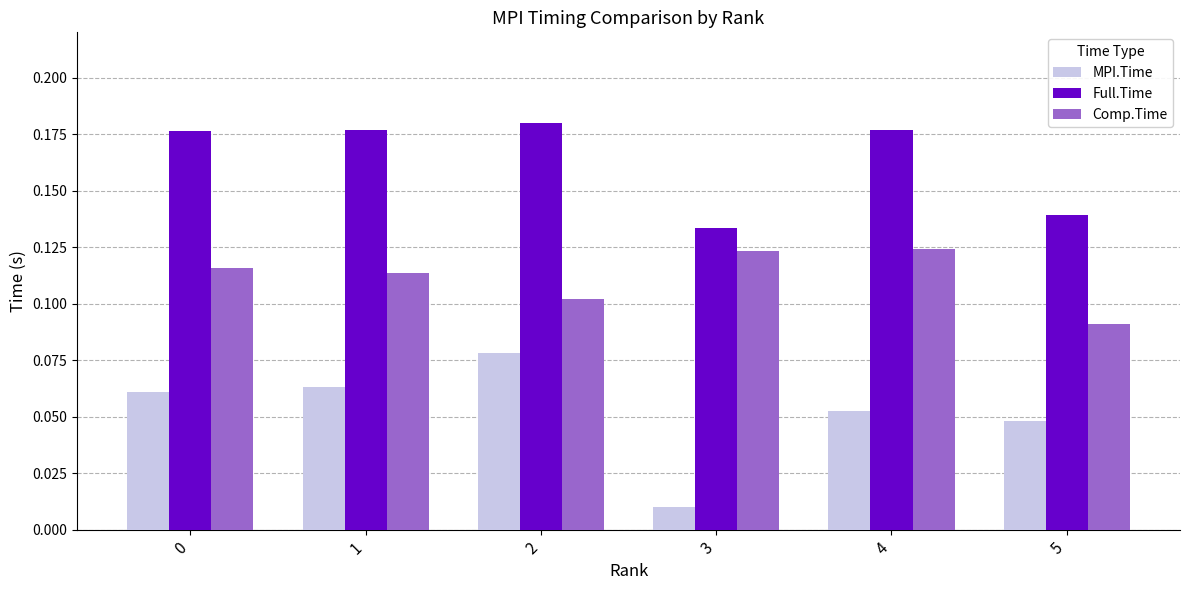

At which label is Comp.Time closest to 0?

5